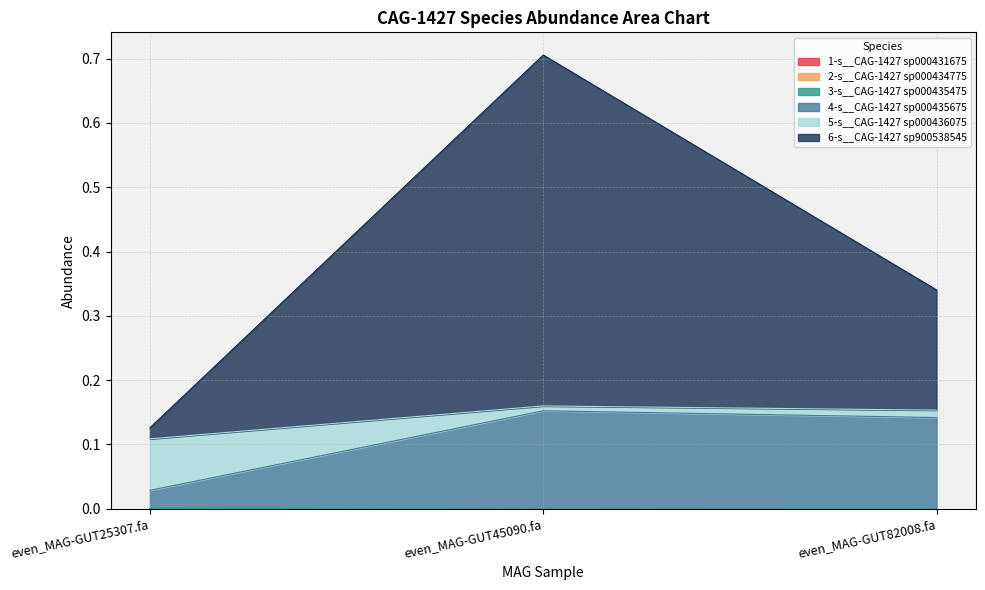

At how many categories does at least one series exceed 0?

3